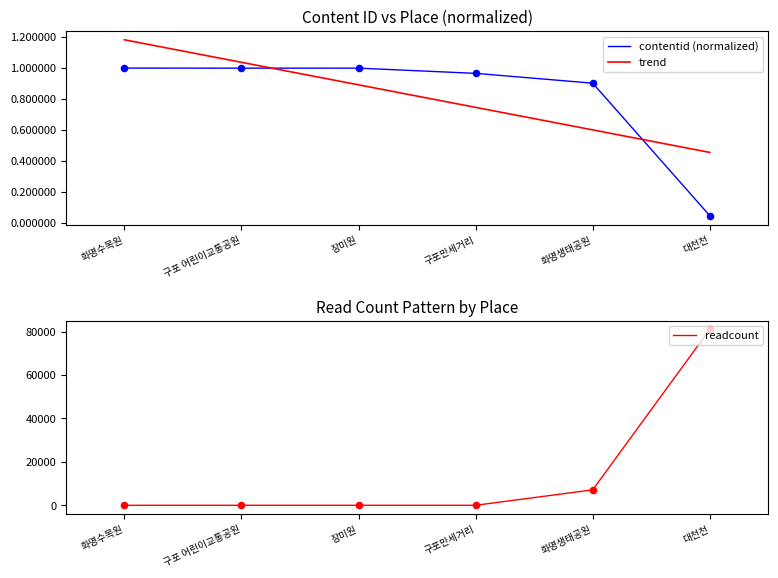

Which series has the largest total across all categories?

readcount